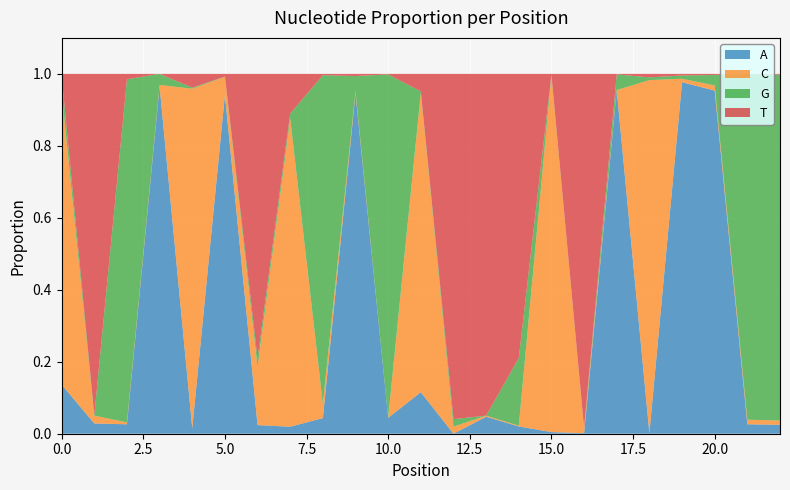

Reading right to left, transcribe all the data shown in this chart.

A: 0.0	0.0	1.0	1.0	0.0	1.0	0.0	0.0	0.0	0.0	0.0	0.1	0.0	0.9	0.0	0.0	0.0	0.9	0.0	1.0	0.0	0.0	0.1
C: 0.0	0.0	0.0	0.0	1.0	0.0	0.0	1.0	0.0	0.0	0.0	0.8	0.0	0.0	0.0	0.9	0.2	0.1	0.9	0.0	0.0	0.0	0.8
G: 1.0	1.0	0.0	0.0	0.0	0.0	0.0	0.0	0.2	0.0	0.0	0.0	1.0	0.0	0.9	0.0	0.0	0.0	0.0	0.0	1.0	0.0	0.0
T: 0.0	0.0	0.0	0.0	0.0	0.0	1.0	0.0	0.8	0.9	1.0	0.0	0.0	0.0	0.0	0.1	0.8	0.0	0.0	0.0	0.0	0.9	0.0